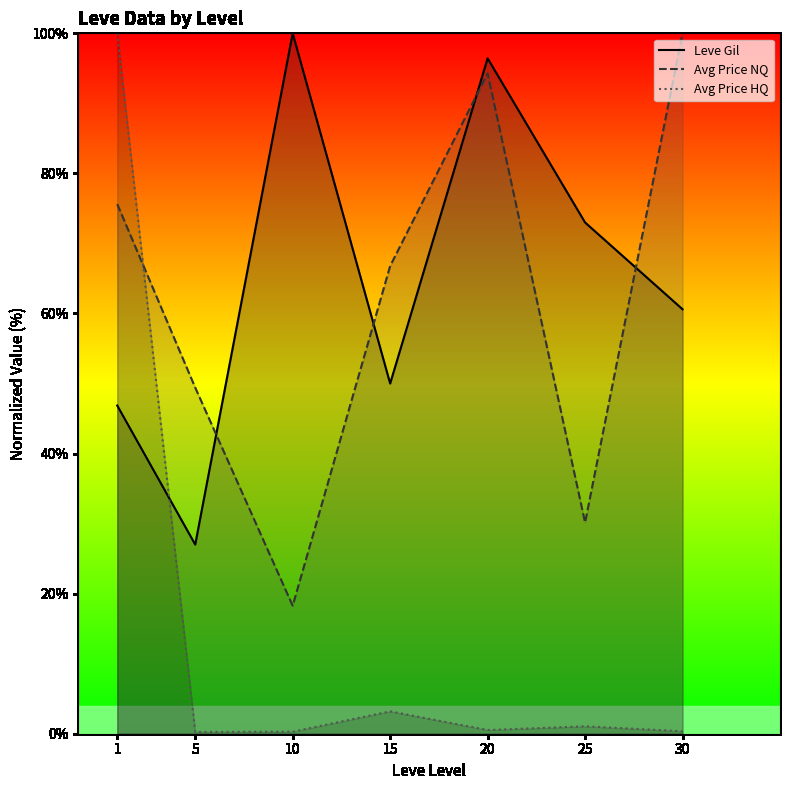

Which series ends up on top after the final intersection of Avg Price NQ and Avg Price HQ?

Avg Price NQ